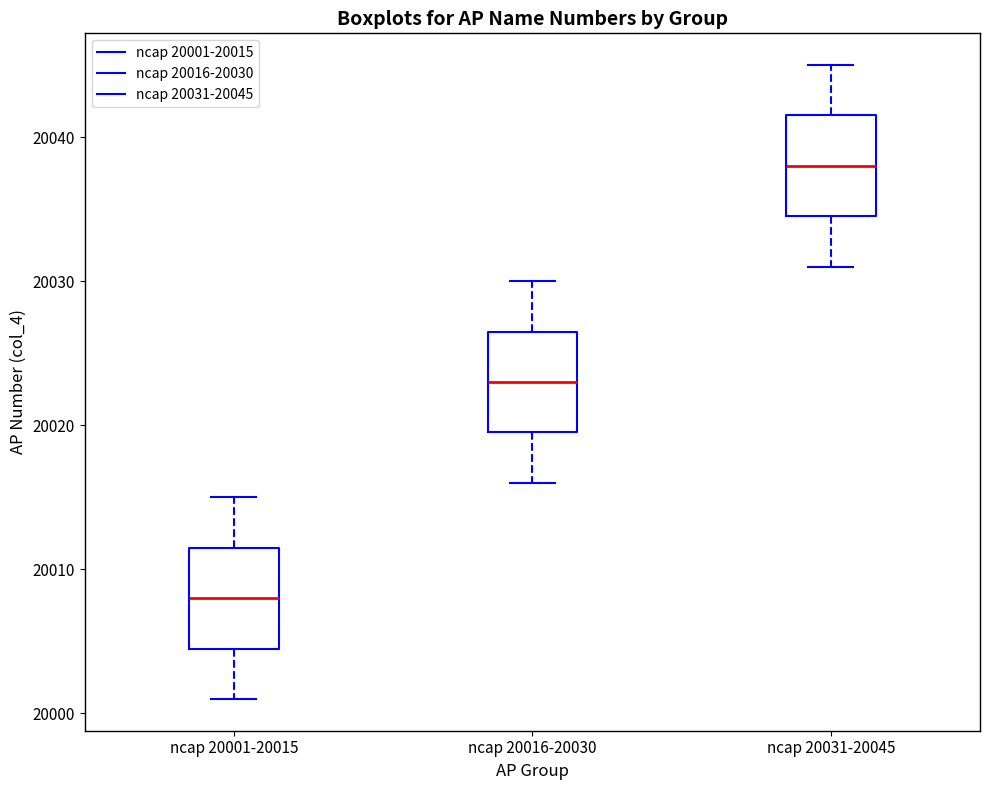

Reading left to right, read every box against the y-axis: the position of its median line, the range the box covers, and the ends of its whiskers. The values are not printed on the chart, so give them approximately, as read against the axis.

ncap 20001-20015: median 20008, box 20005 to 20012, whiskers 20001 to 20015
ncap 20016-20030: median 20023, box 20020 to 20027, whiskers 20016 to 20030
ncap 20031-20045: median 20038, box 20035 to 20042, whiskers 20031 to 20045